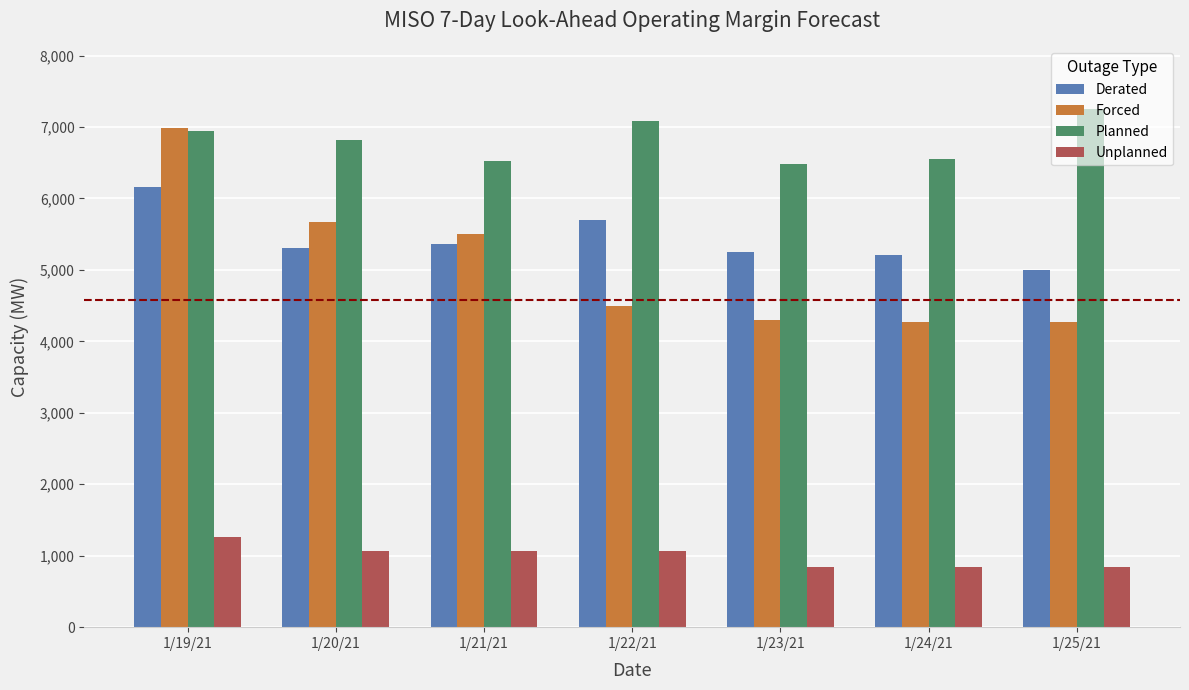

What is the difference between the maximum and minimum values in the Unplanned series?

416